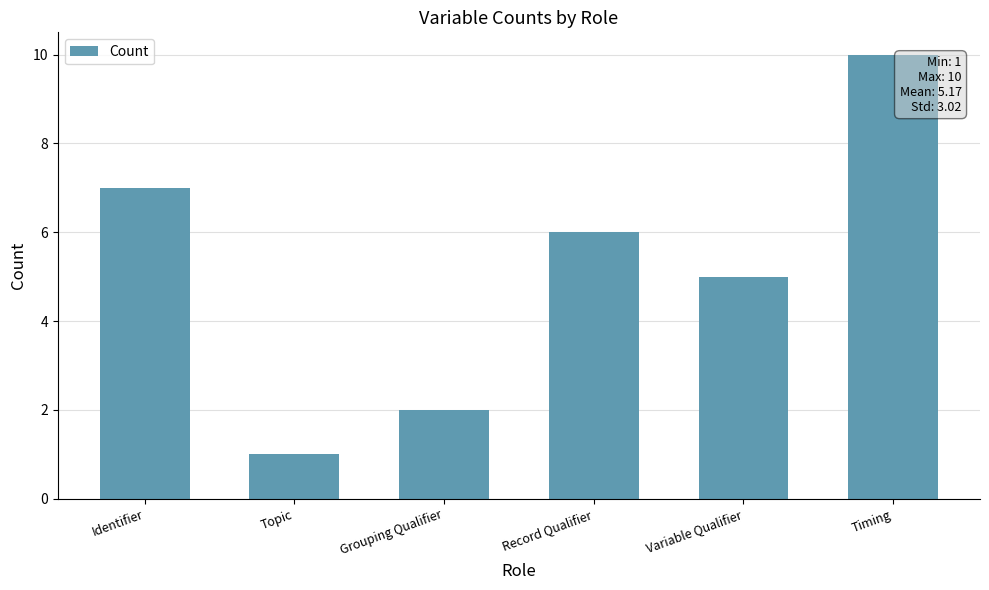

Between Identifier and Topic, which is larger?

Identifier